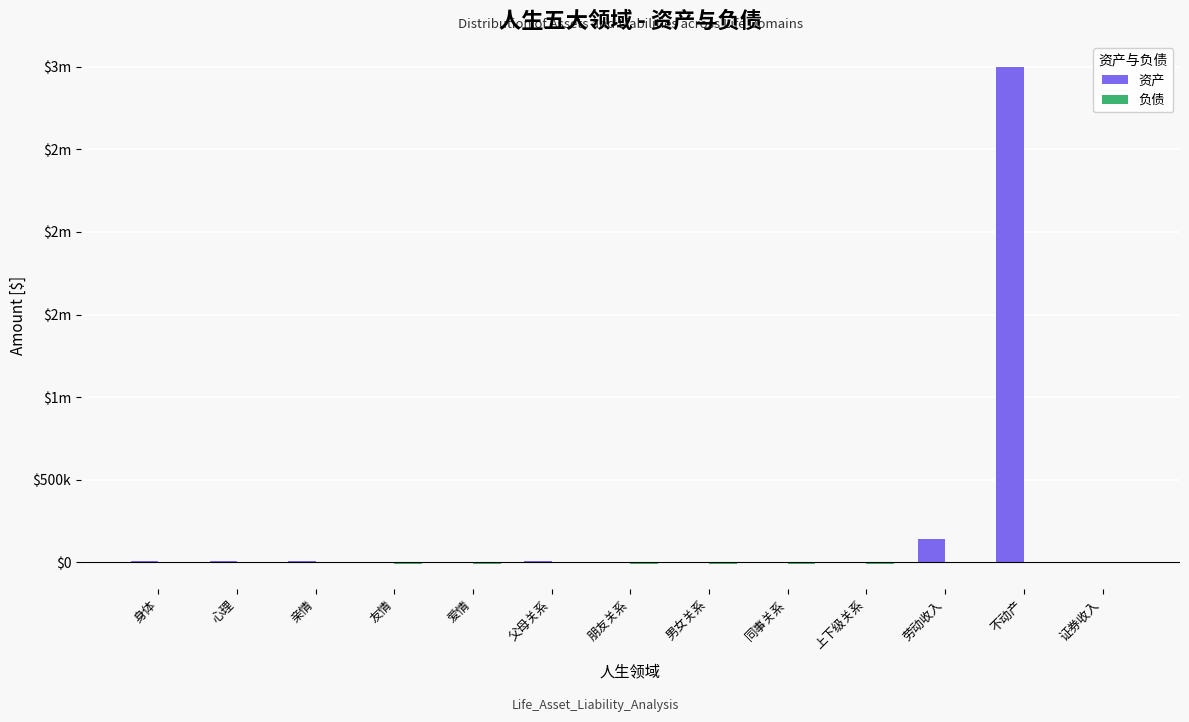

Does the chart contain stacked bars?

No